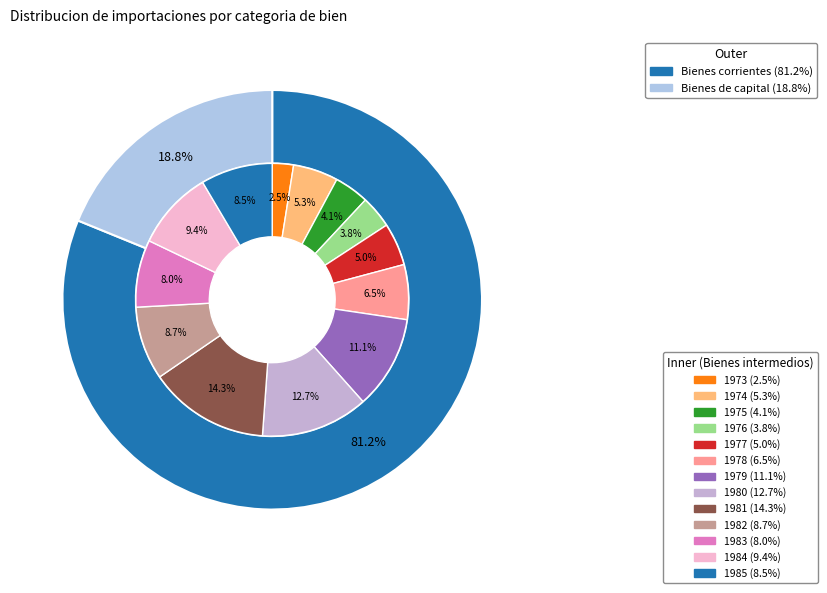

Is it true that 1982 is 6% of the pie?

False